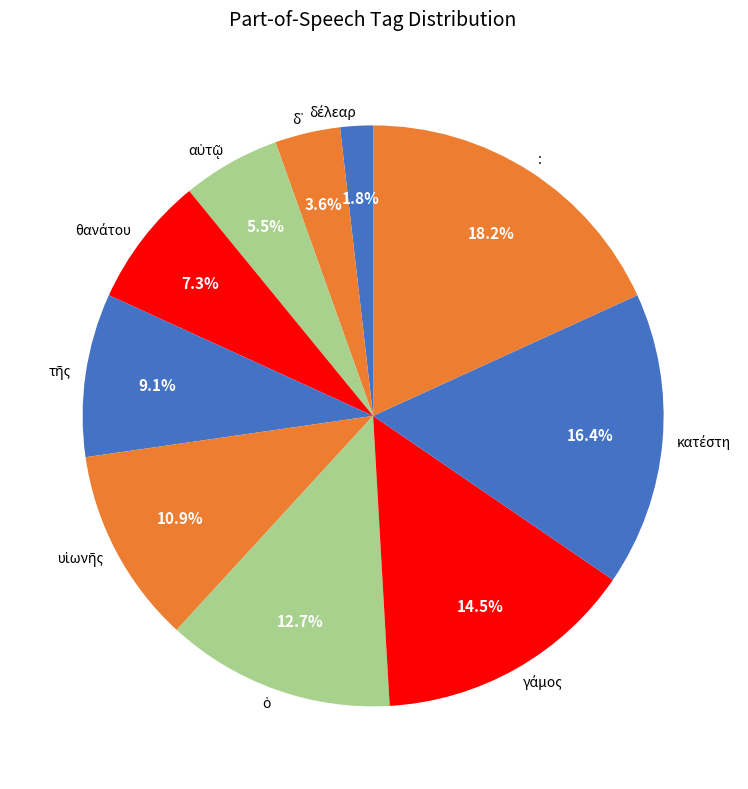

Is : the majority of the pie?

No